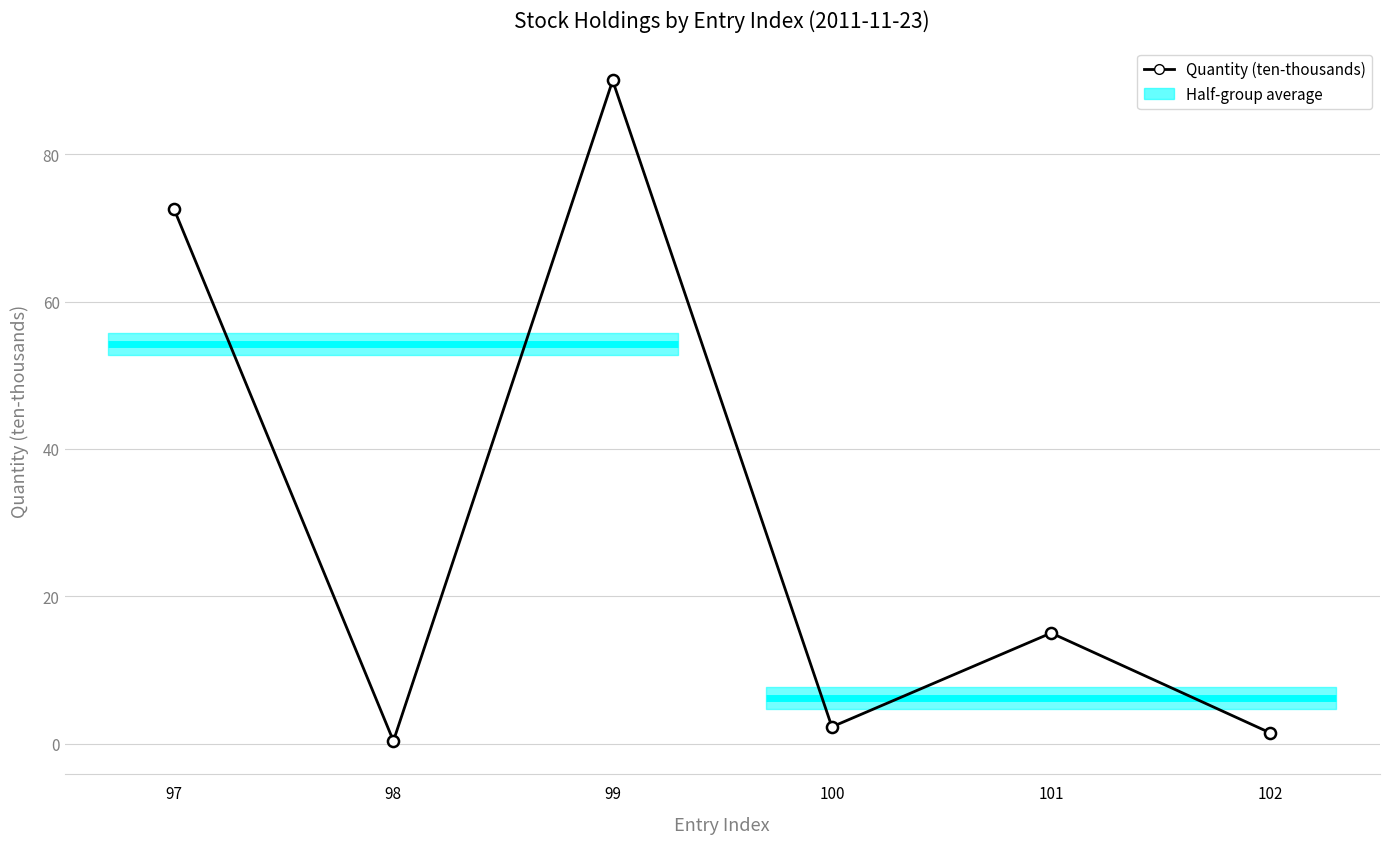

List the labels in order of value, largest first.

99, 97, 101, 100, 102, 98